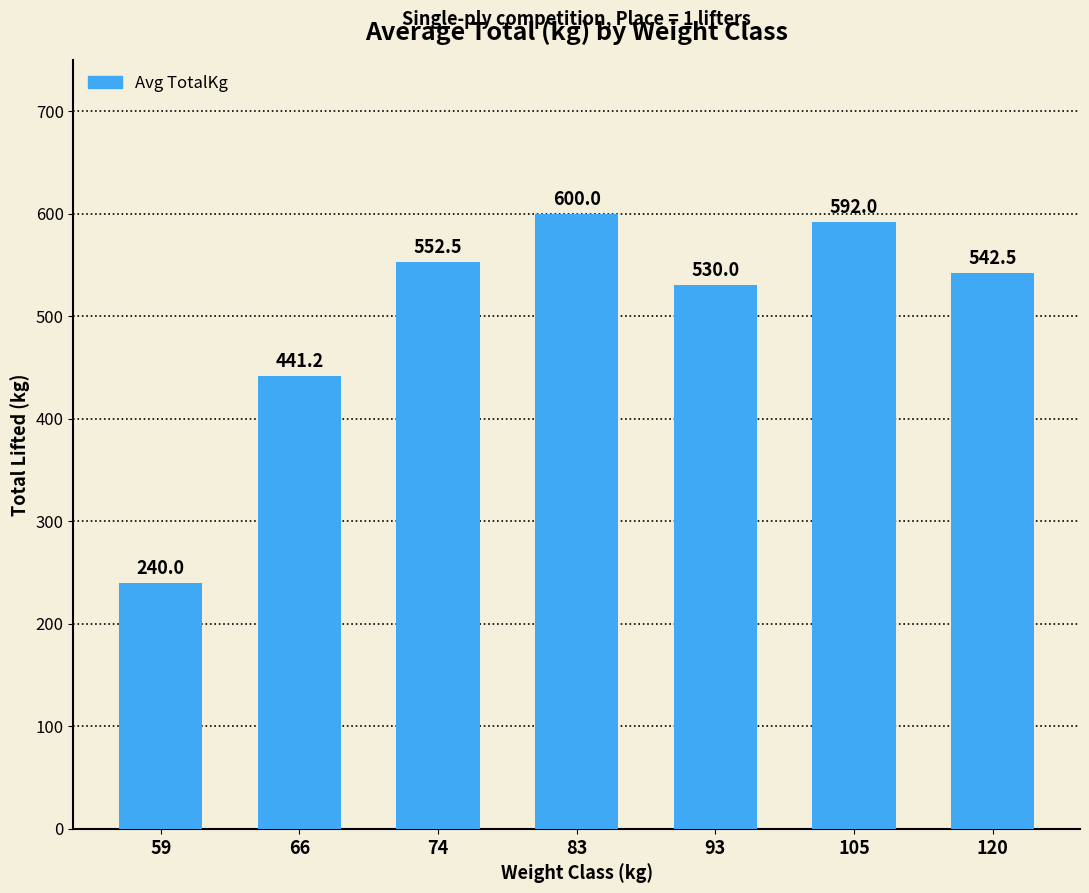

The chart shows a value of 115.8 at 74. True or false?

False